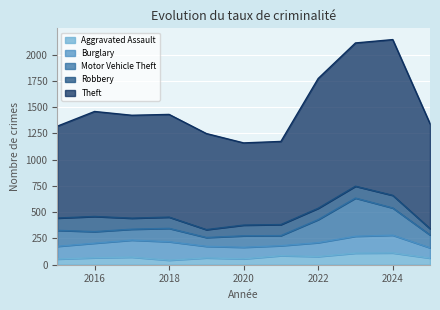

Which series has the widest spread of values?

Theft